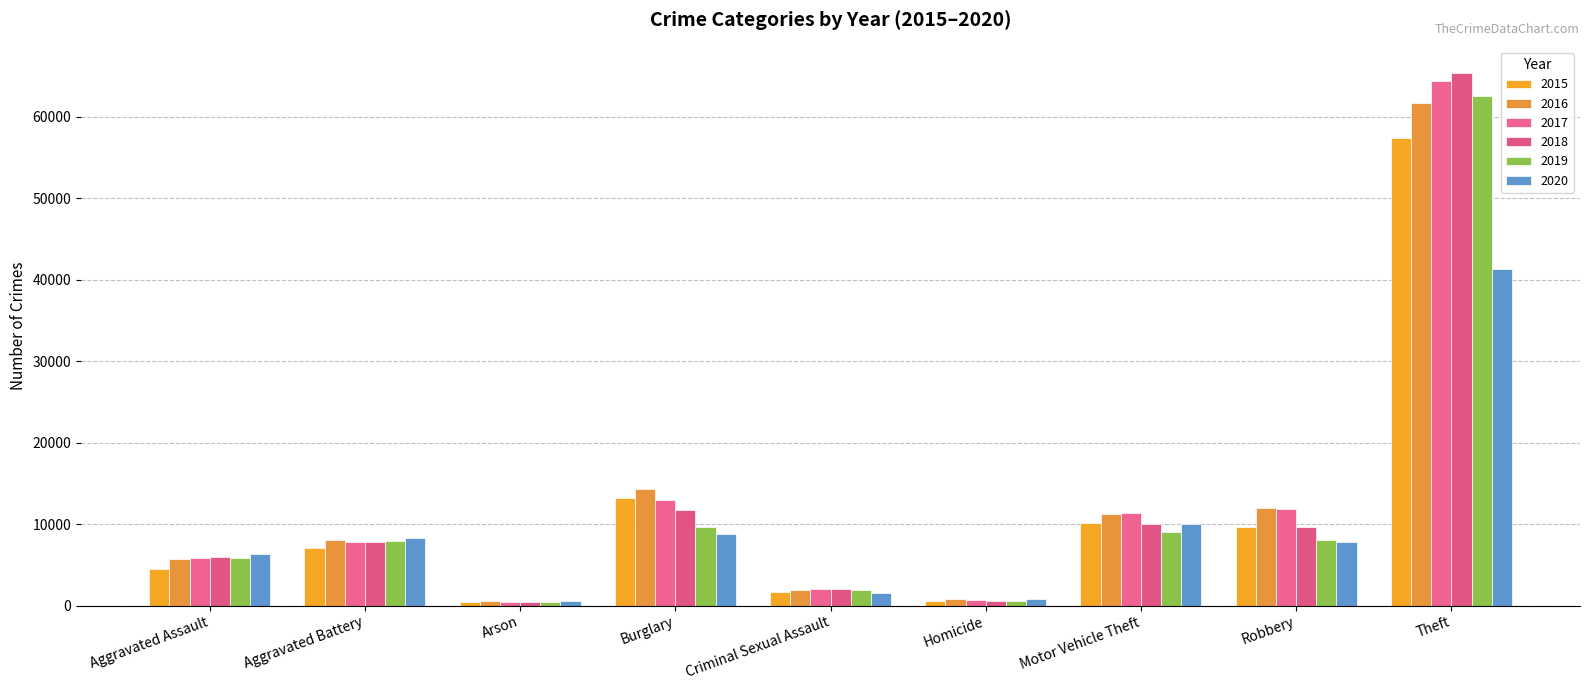

How many groups of bars are there?

9